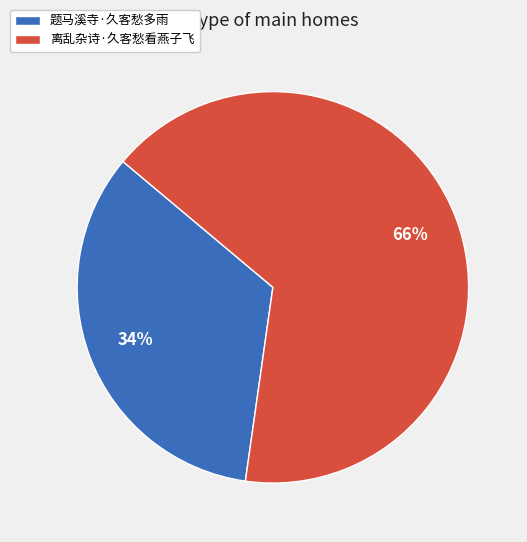

To the nearest percent, what is the average slice percentage?

50%